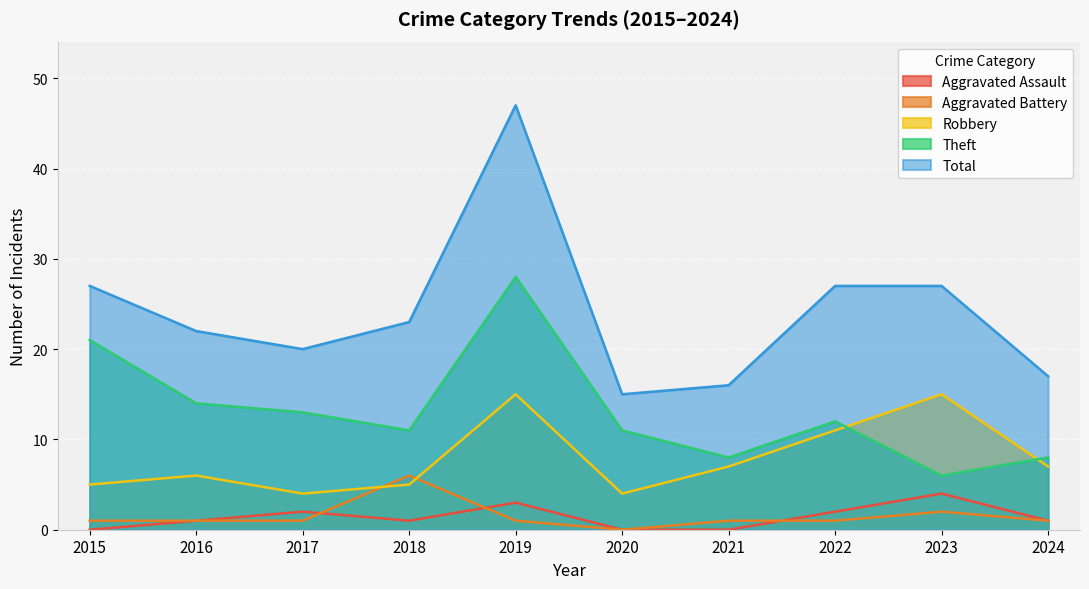

Where is the first local minimum for Total?

2017